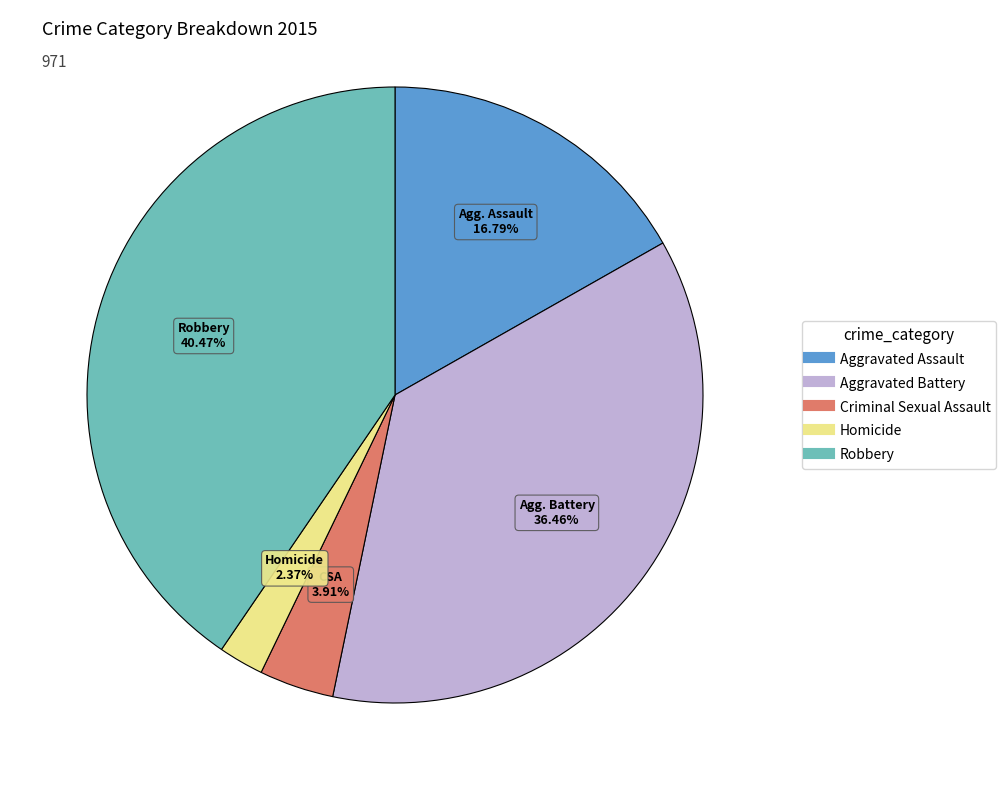

How many slices are in this pie chart?

5